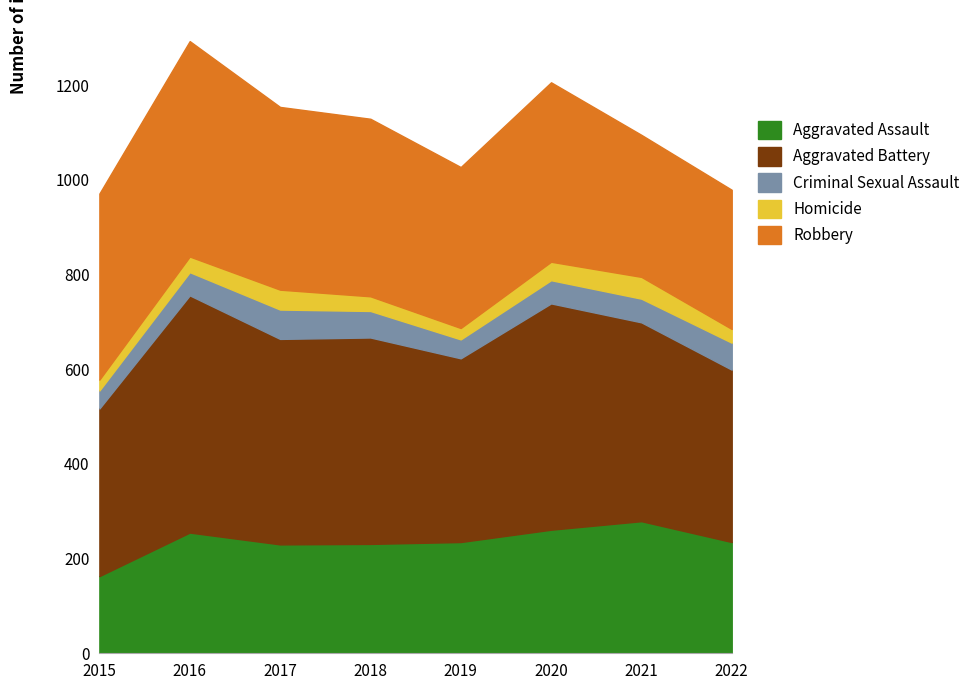

Reading left to right, what are all the values shown in this chart?

Aggravated Assault: 2015=163	2016=255	2017=230	2018=231	2019=235	2020=261	2021=279	2022=235
Aggravated Battery: 2015=354	2016=501	2017=434	2018=436	2019=388	2020=478	2021=420	2022=364
Criminal Sexual Assault: 2015=38	2016=49	2017=62	2018=56	2019=40	2020=49	2021=50	2022=57
Homicide: 2015=23	2016=33	2017=42	2018=31	2019=24	2020=39	2021=46	2022=29
Robbery: 2015=393	2016=455	2017=386	2018=375	2019=340	2020=379	2021=300	2022=294